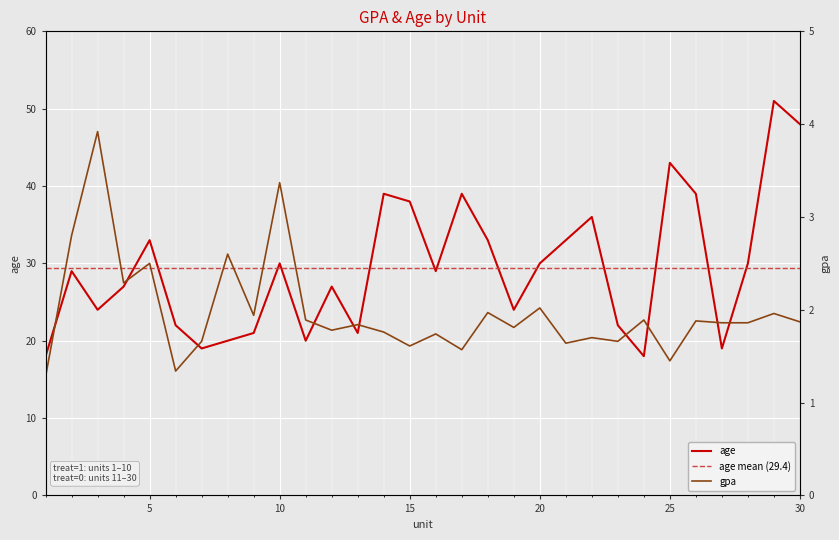

Between 4 and 17, which is larger?

4